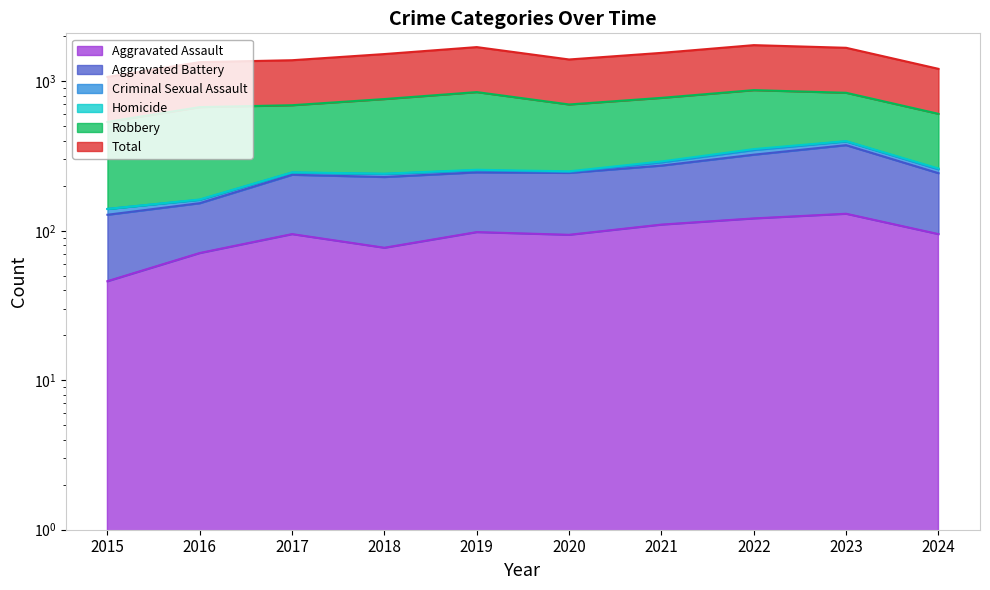

Is the value of Aggravated Assault at 2020 greater than the value of Total at 2019?

No